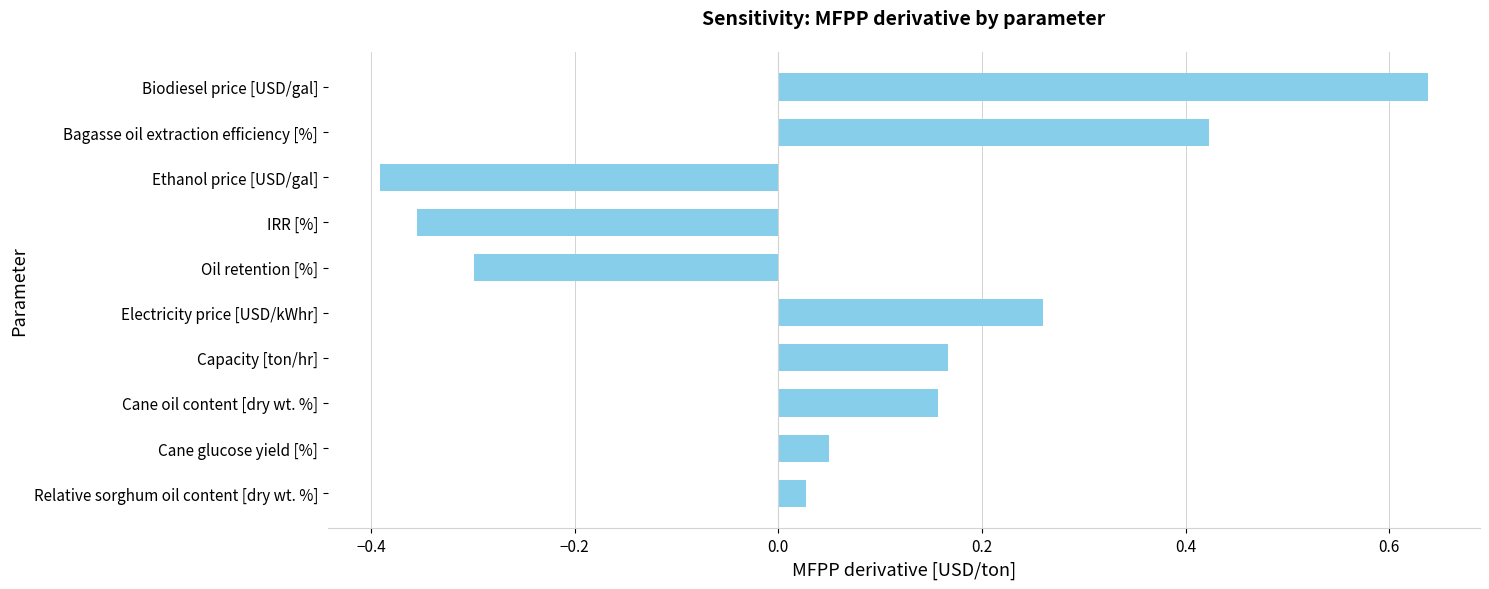

List the labels in order of value, smallest first.

Ethanol price [USD/gal], IRR [%], Oil retention [%], Relative sorghum oil content [dry wt. %], Cane glucose yield [%], Cane oil content [dry wt. %], Capacity [ton/hr], Electricity price [USD/kWhr], Bagasse oil extraction efficiency [%], Biodiesel price [USD/gal]